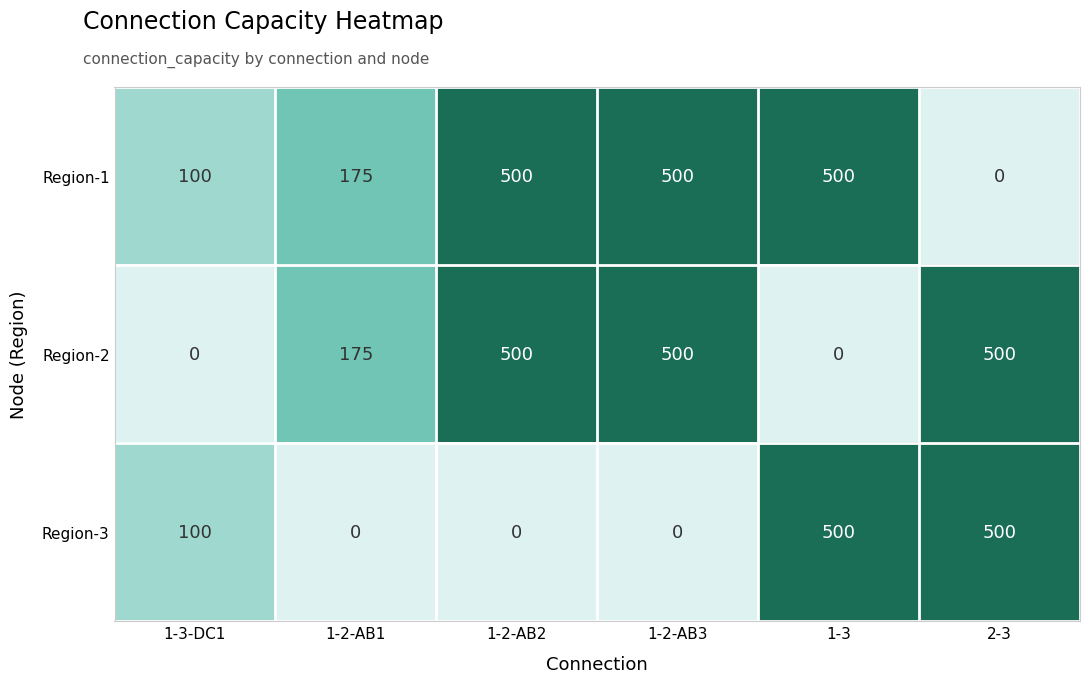

What is the difference between the highest and lowest values at 2-3?

500